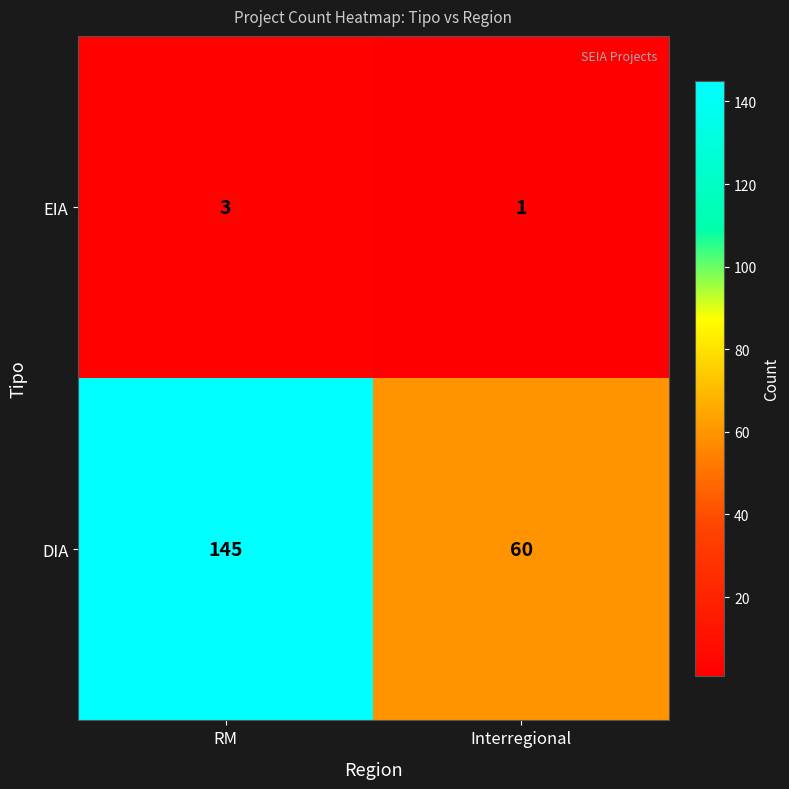

At which category does the chart reach its peak across all series?

RM